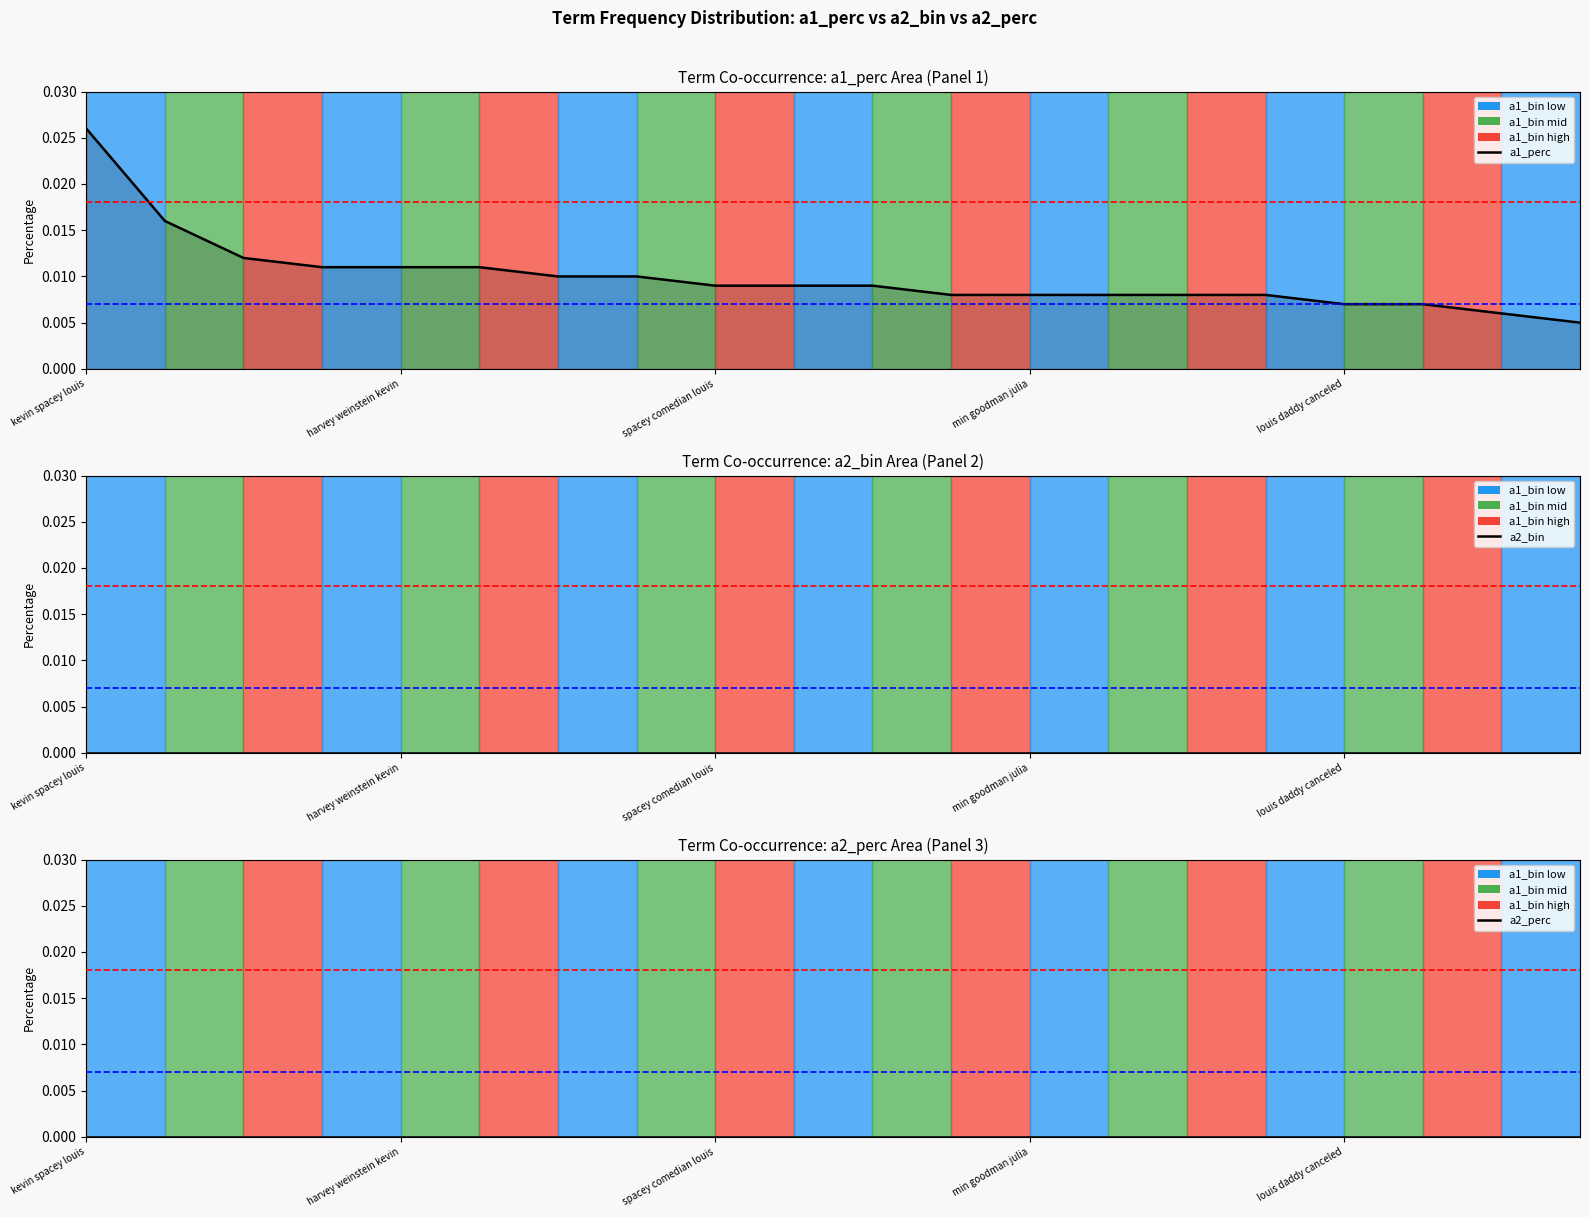

How many lines are shown in the chart?

3